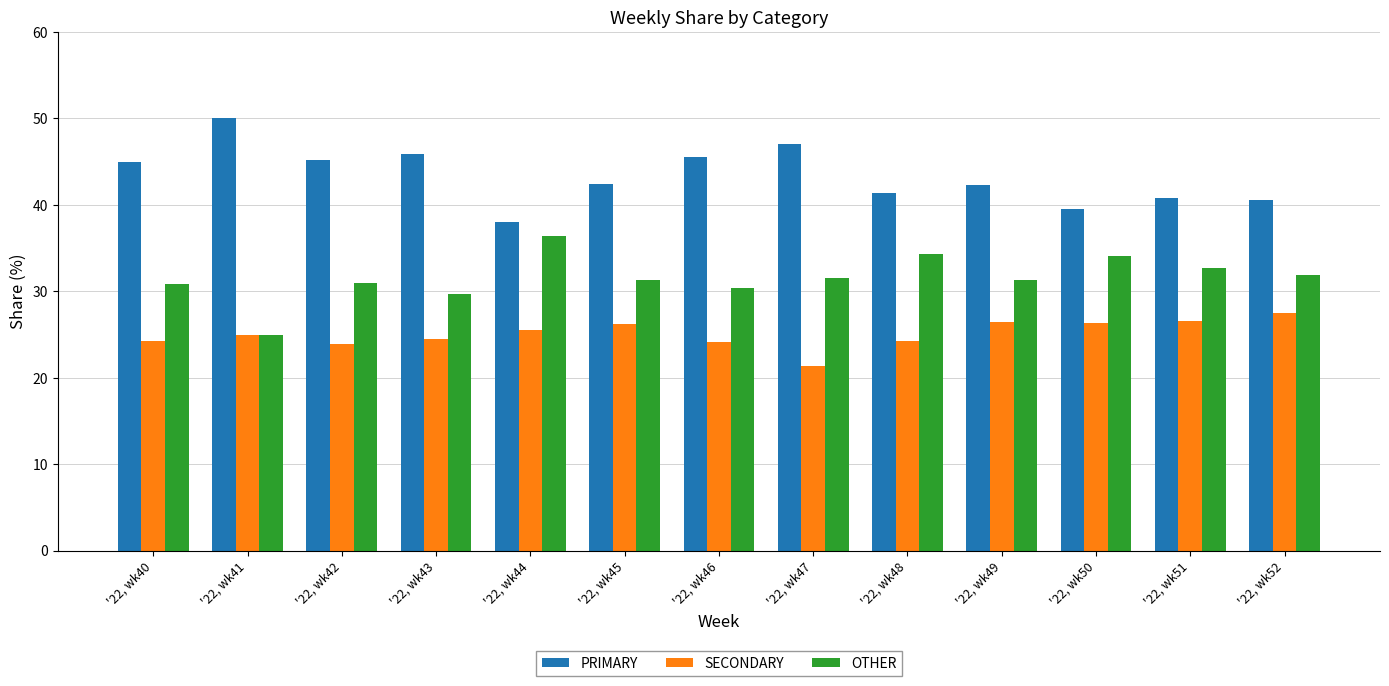

How many data points does each series have?

13